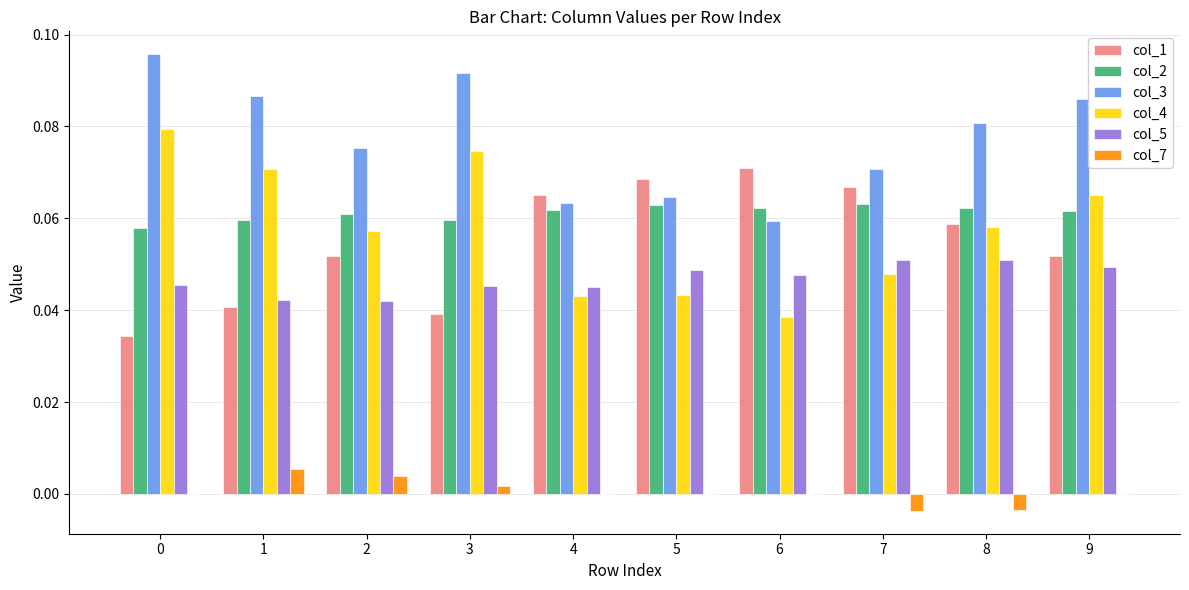

The col_4 series shows 0.0 at 5. True or false?

True